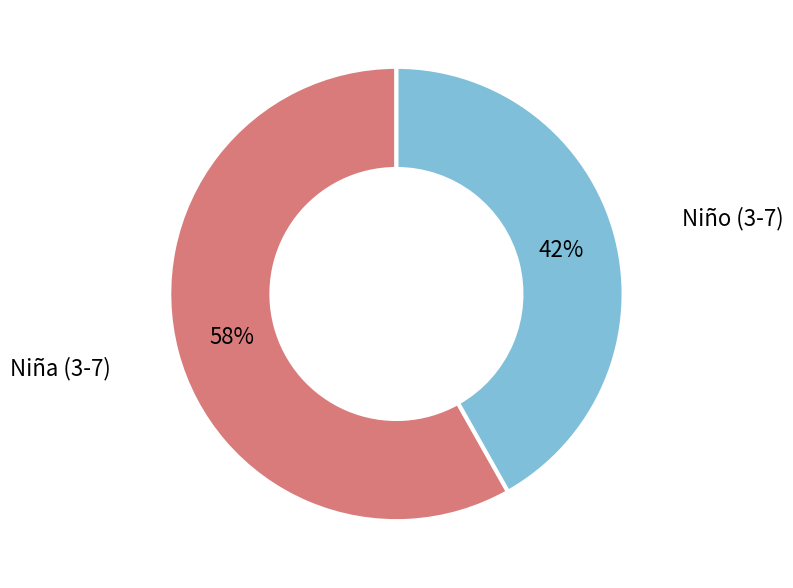

To the nearest percent, what is the difference between the largest and smallest slice percentages?

16%